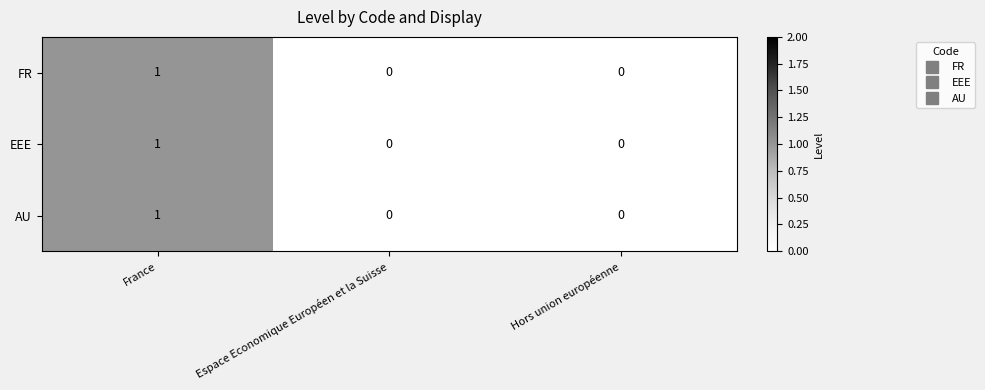

At which category is the sum across all series the highest?

France